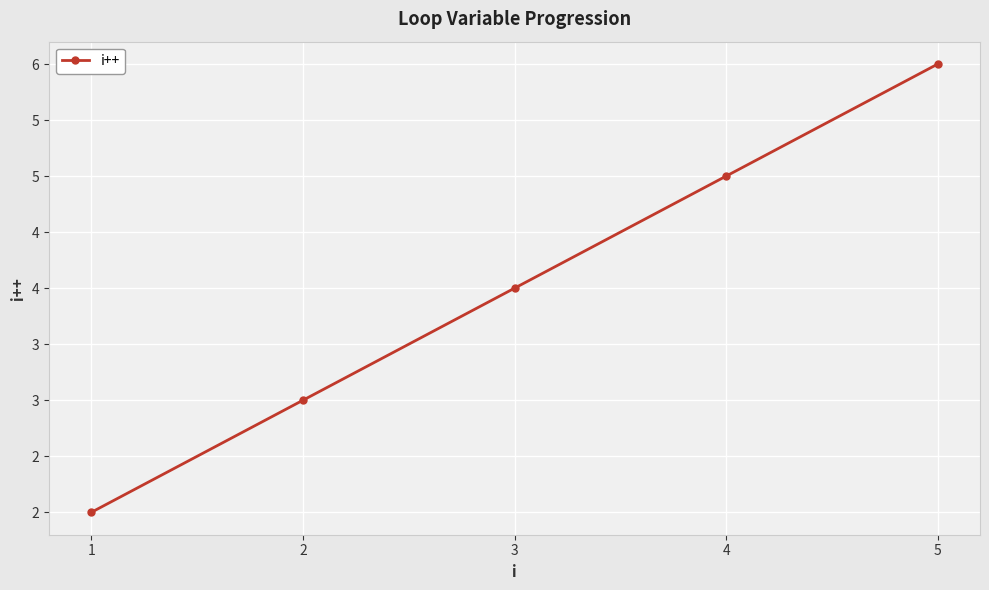

Does the chart have visible grid lines?

Yes